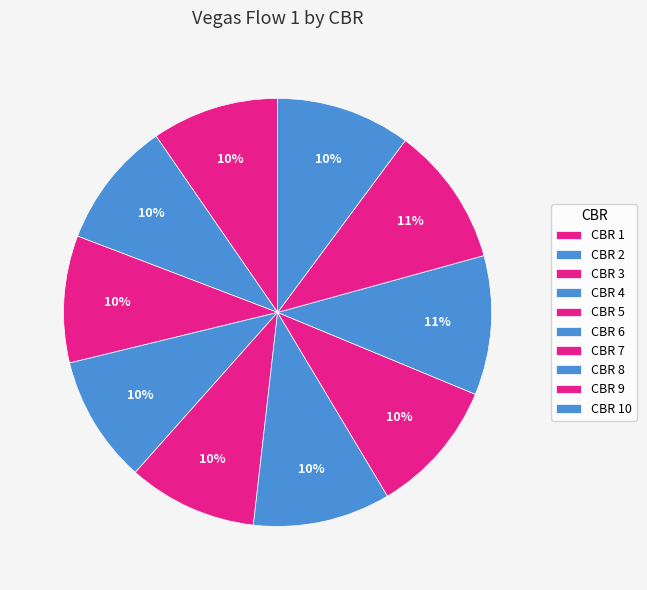

How many slices are in this pie chart?

10